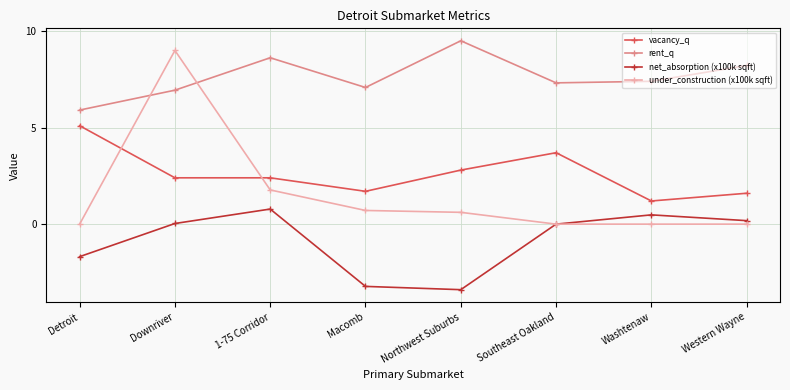

What is the spread (max minus min) of values at Detroit?

7.6